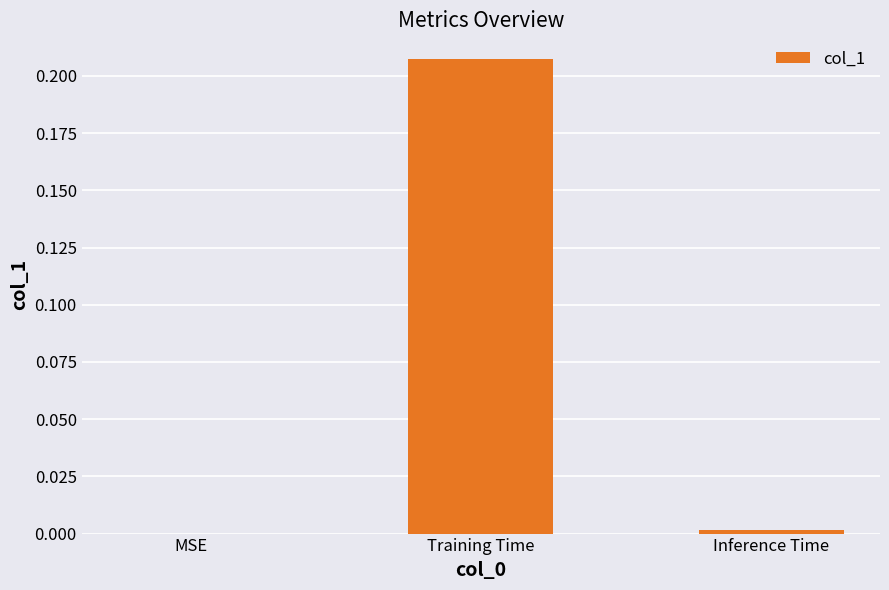

The value at MSE is -0.1. True or false?

False